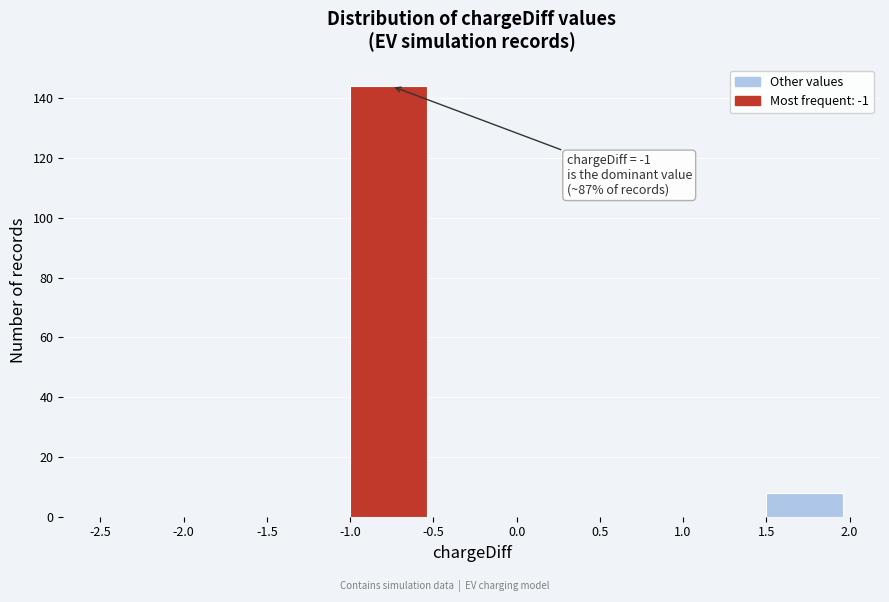

Over which range of the x-axis is the bar tallest?

-1.0 to -0.5